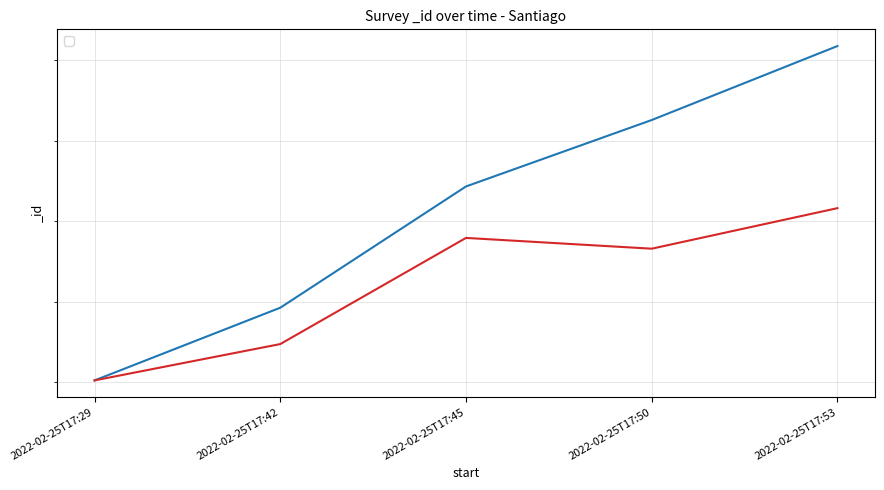

True or false: _id (rolling) and _id intersect in this chart.

False